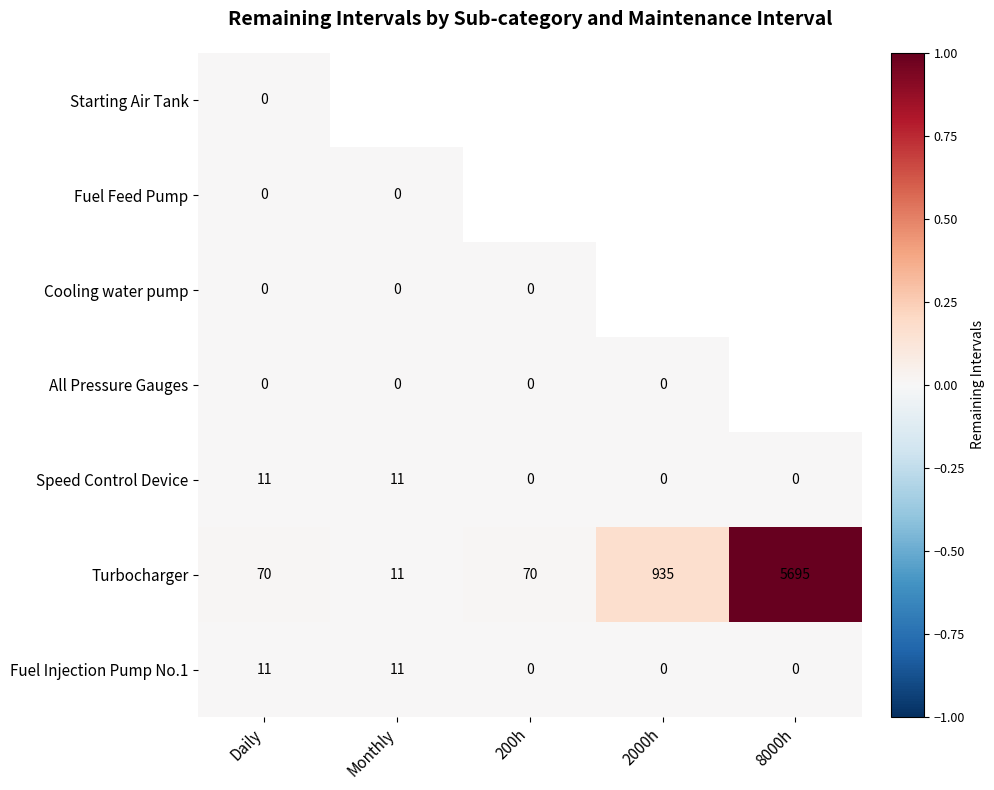

What is the sum of all Speed Control Device values?

22